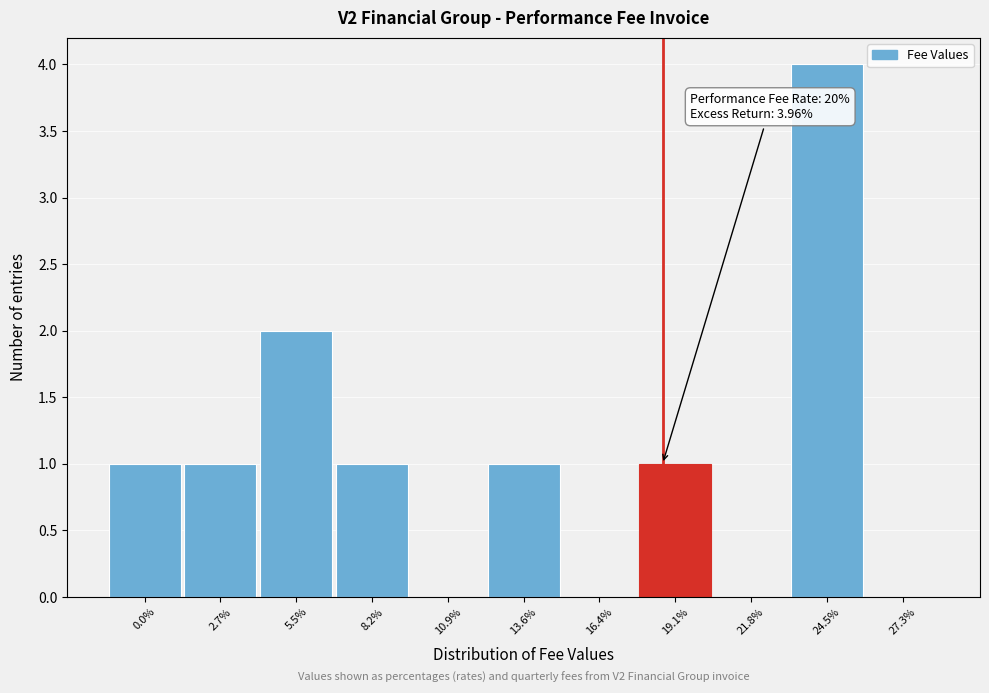

Reading left to right, what are all the values shown in this chart?

0.0%=1	2.7%=1	5.5%=2	8.2%=1	10.9%=0	13.6%=1	16.4%=0	19.1%=1	21.8%=0	24.5%=4	27.3%=0